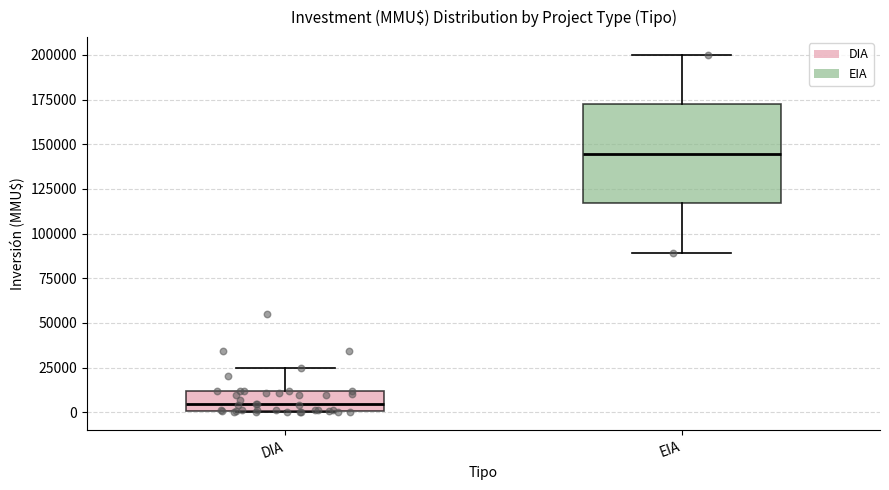

Reading left to right, read every box against the y-axis: the position of its median line, the range the box covers, and the ends of its whiskers. The values are not printed on the chart, so give them approximately, as read against the axis.

DIA: median 5000, box 0 to 10000, whiskers 0 to 25000
EIA: median 145000, box 115000 to 170000, whiskers 90000 to 200000